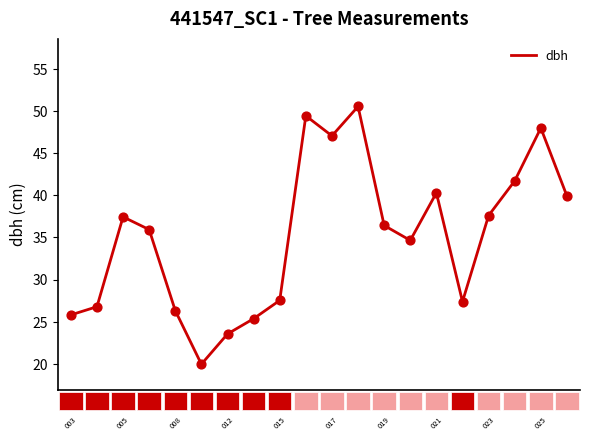

What is the smallest value displayed?

20.0